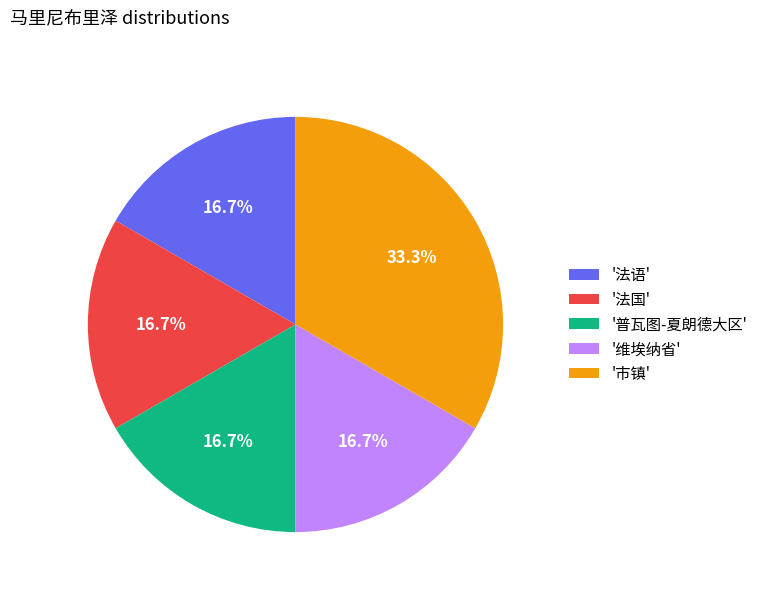

Is the sum of '普瓦图-夏朗德大区' and '维埃纳省' greater than half?

No